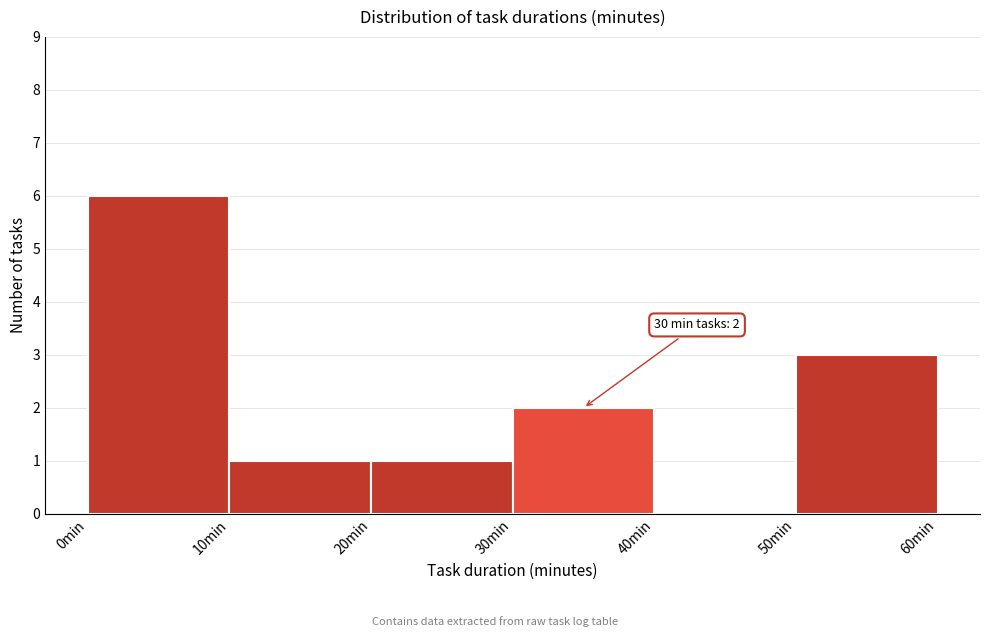

Over which range of the x-axis is the bar tallest?

0 to 10